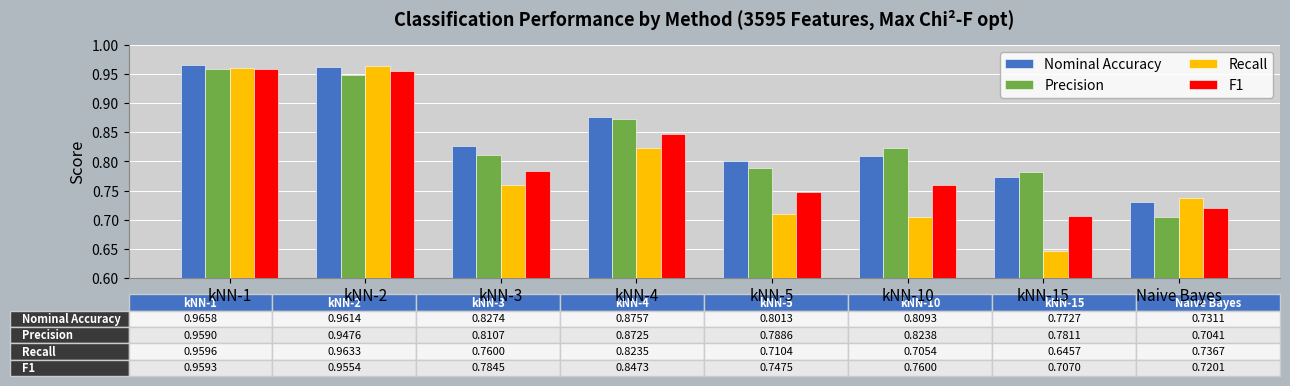

The value of Nominal Accuracy at kNN-2 is 0.2. True or false?

False